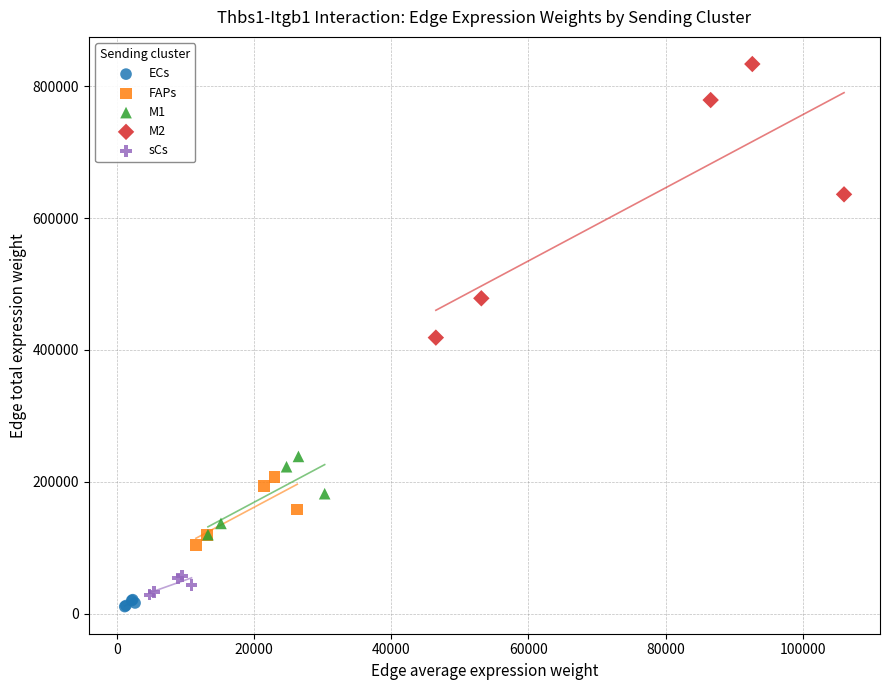

Which series contains the highest Y value?

M2